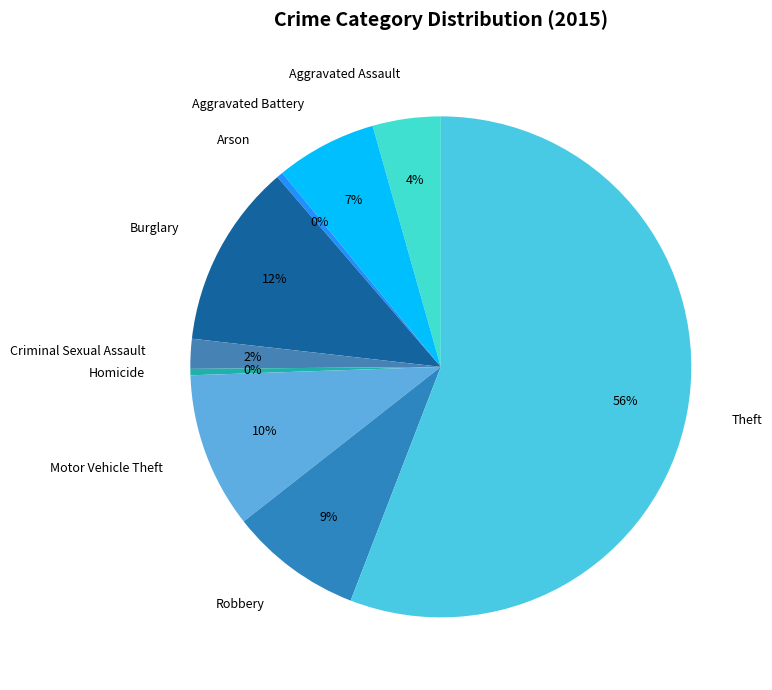

To the nearest percent, what percentage of the pie is Robbery?

9%